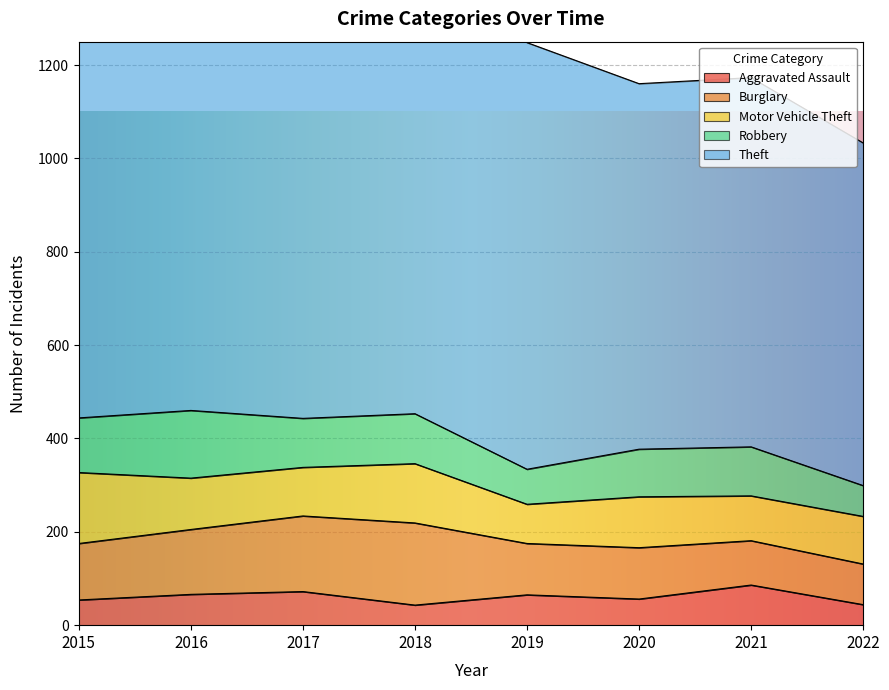

The Robbery series shows 75 at 2019. True or false?

True